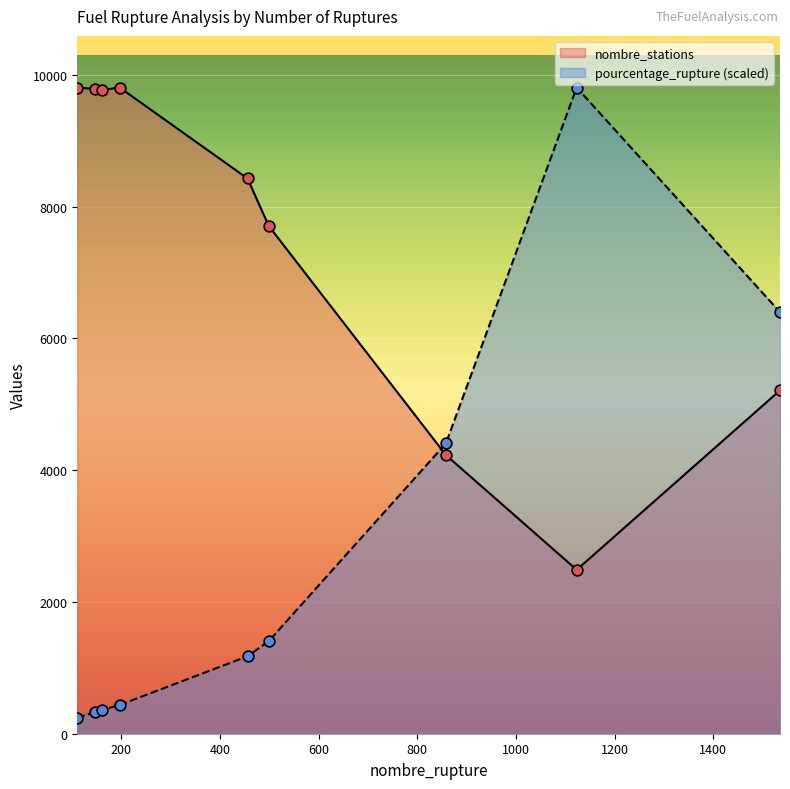

Which series contains the highest Y value?

nombre_stations